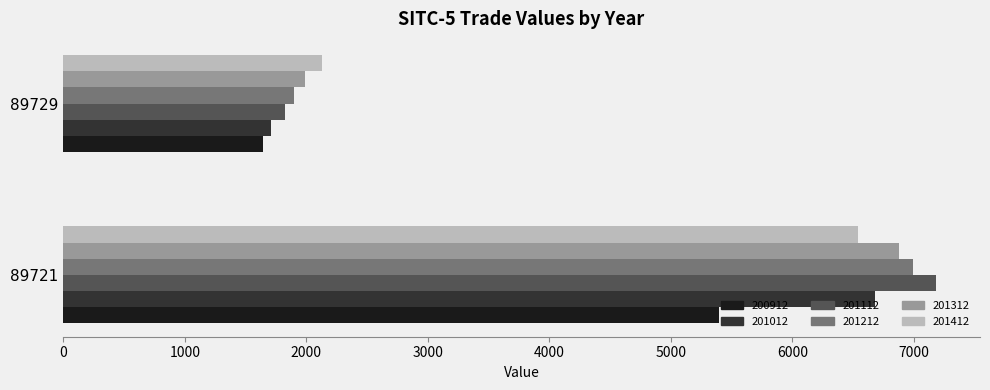

What is the difference between the highest and lowest values at 89729?

487.4